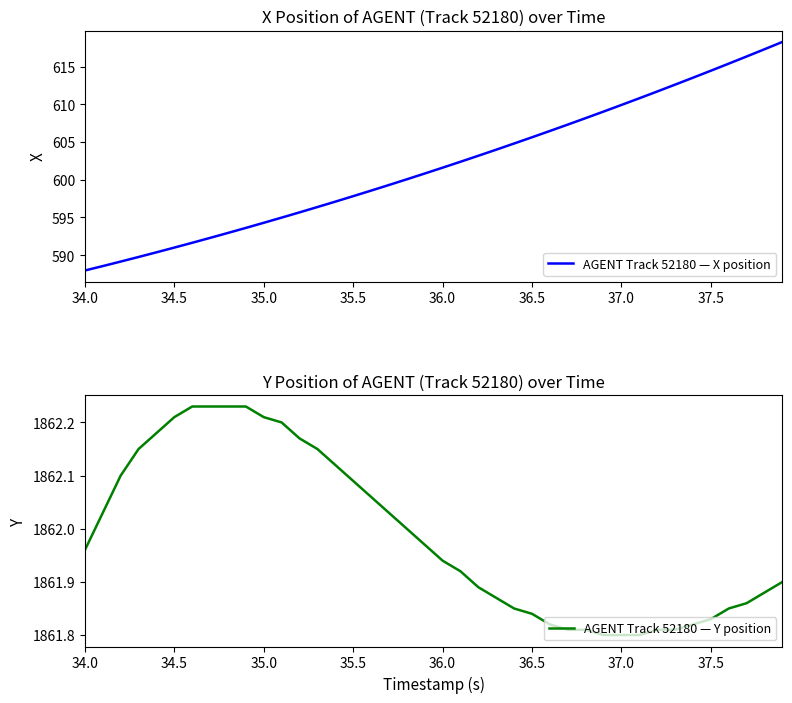

What is the difference between the second highest and minimum values in the AGENT Track 52180 — X position series?

29.4